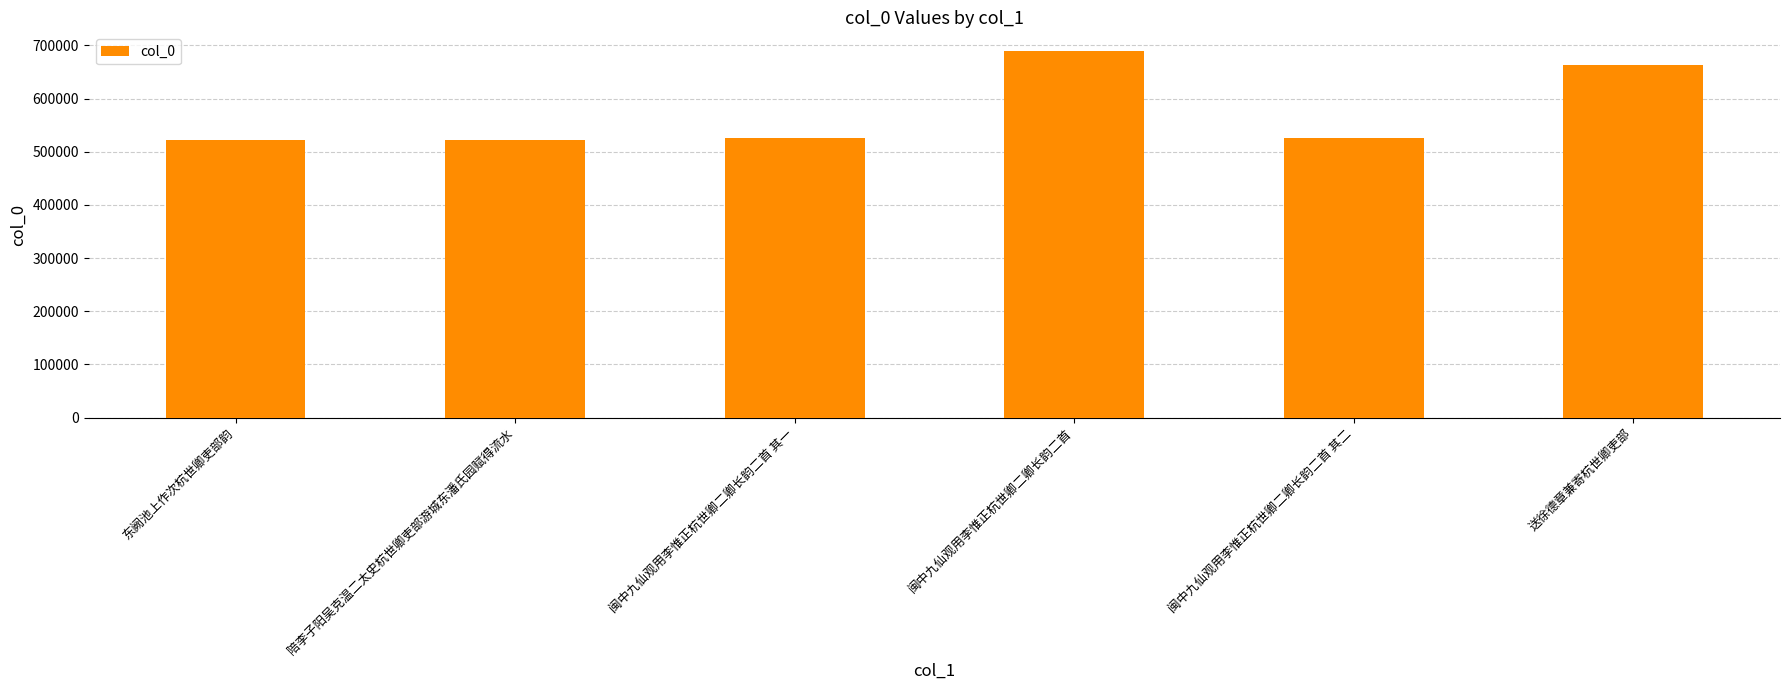

What is the difference between the second highest and second lowest values?

142168